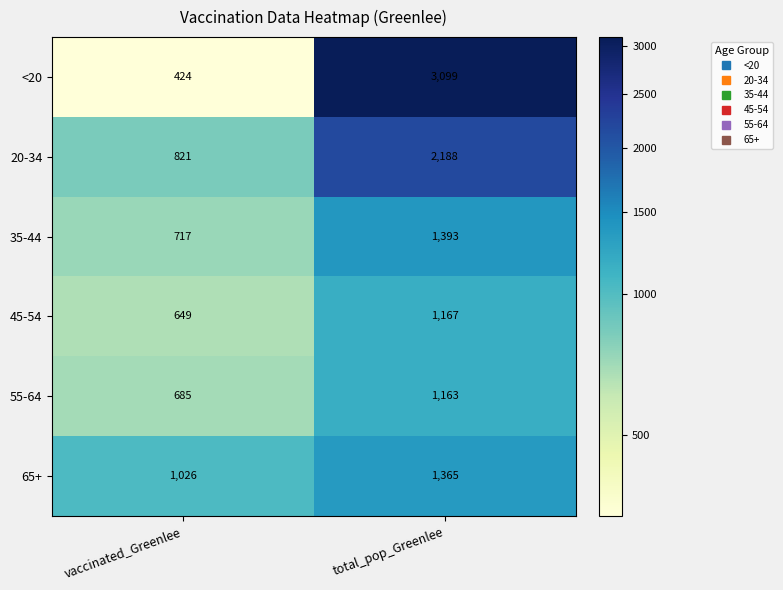

Which series has the largest range (max minus min)?

<20